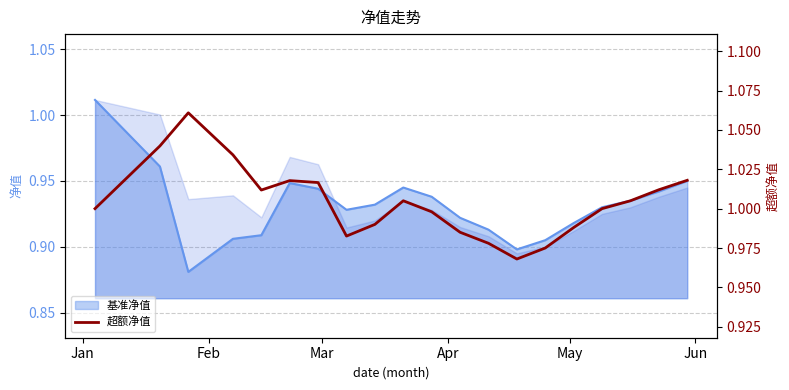

What is the maximum value shown in the chart?

1.1